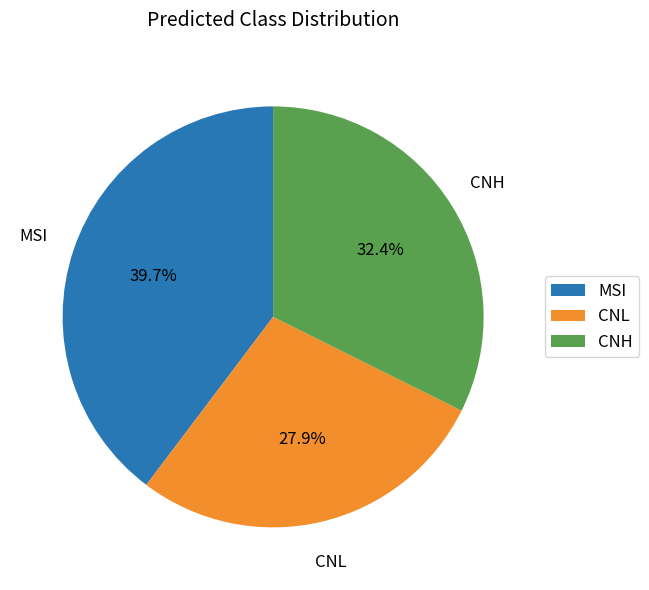

How many segments does this pie chart have?

3